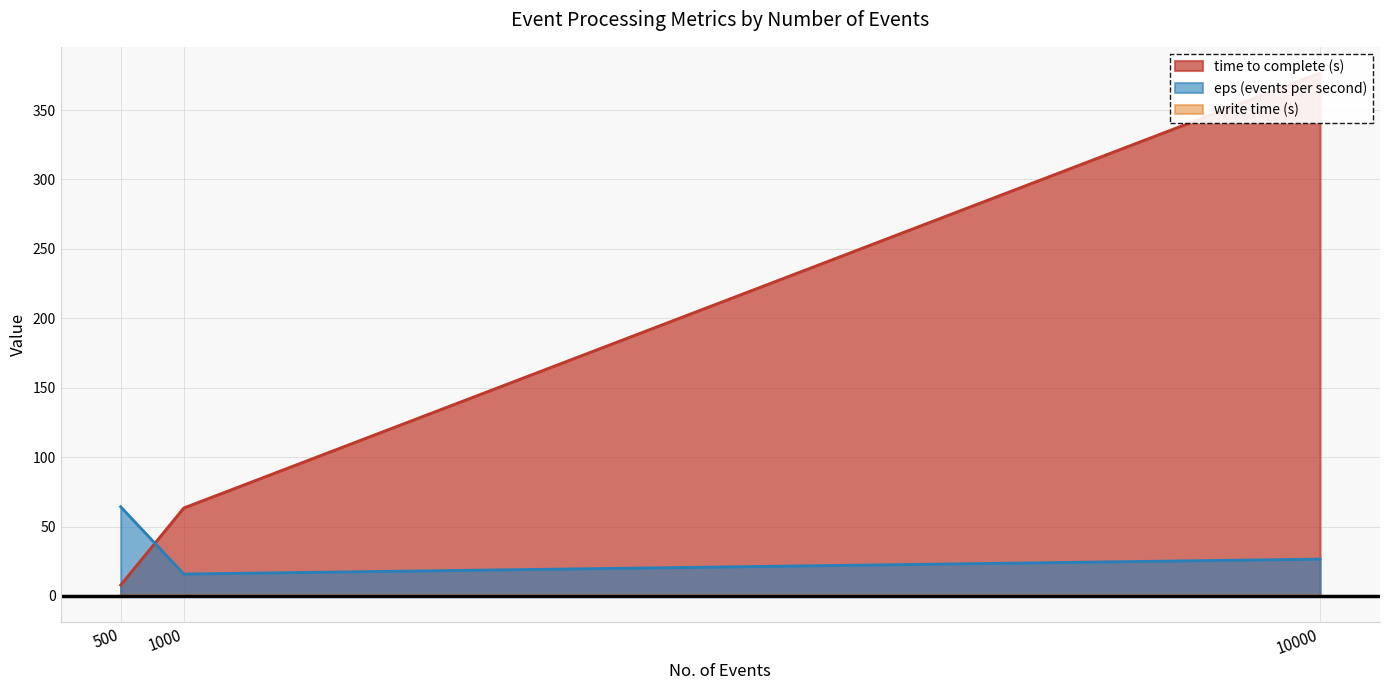

What is the approximate value of eps (events per second) at 500?

64.3